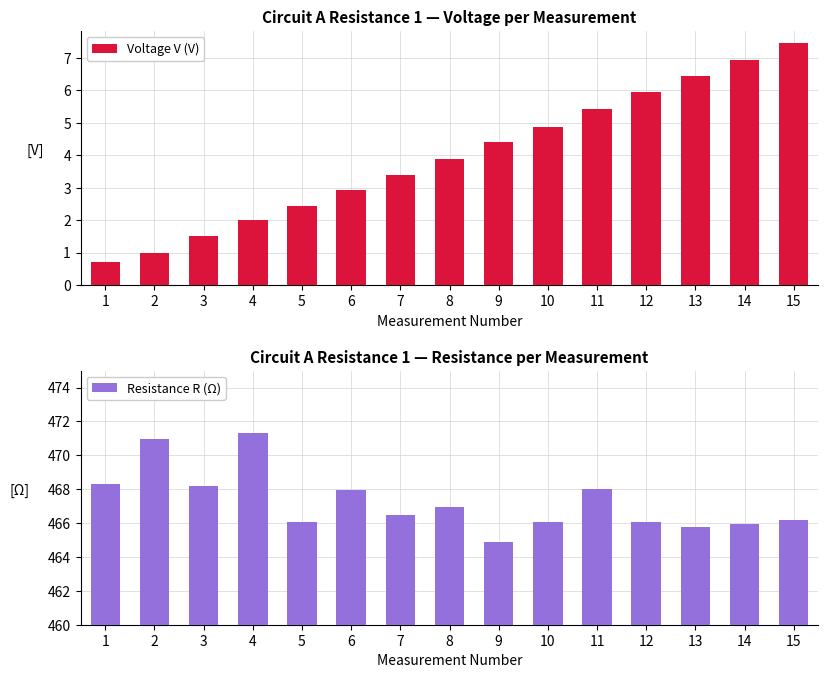

What is the total value across all series at 9?

469.3